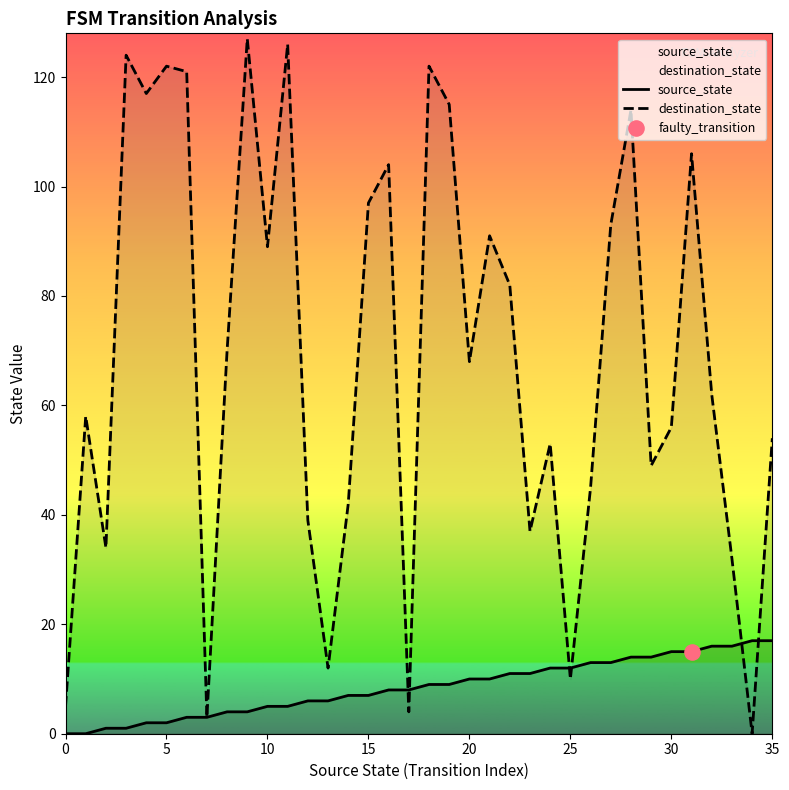

Which series reaches the minimum Y coordinate?

source_state